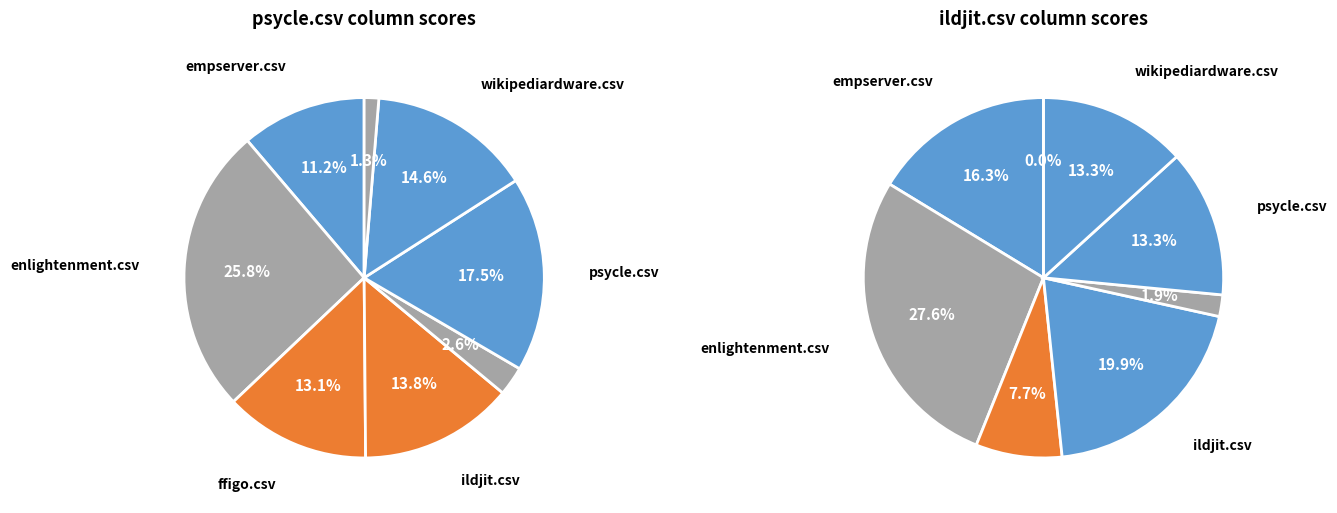

Which category has the smallest portion of the pie?

wxjs.csv